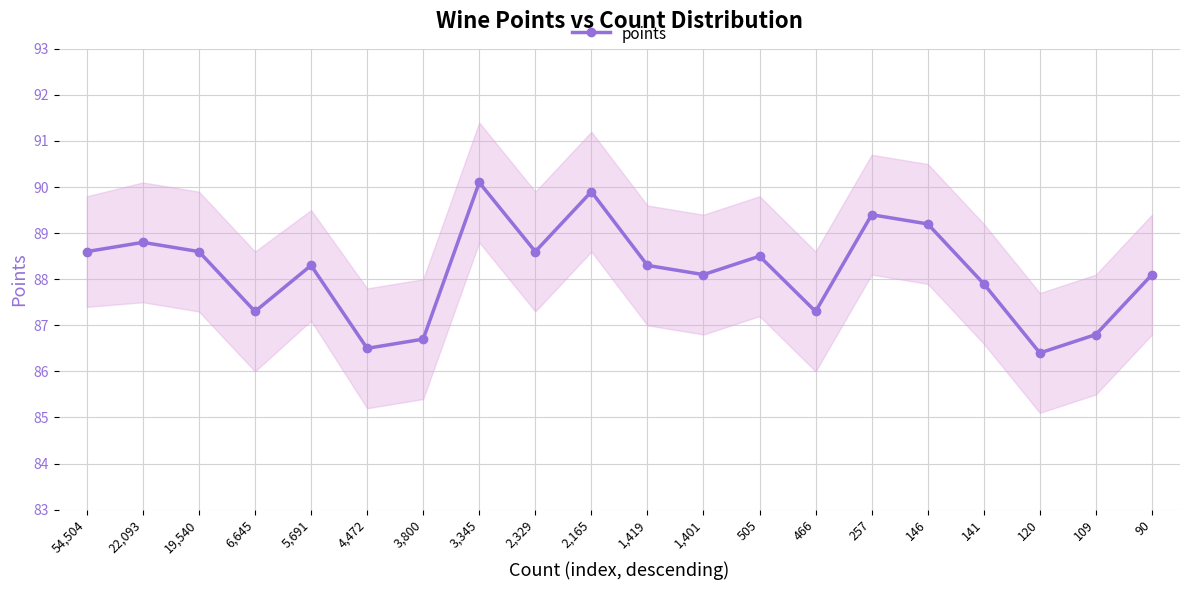

What is the smallest value displayed?

86.4